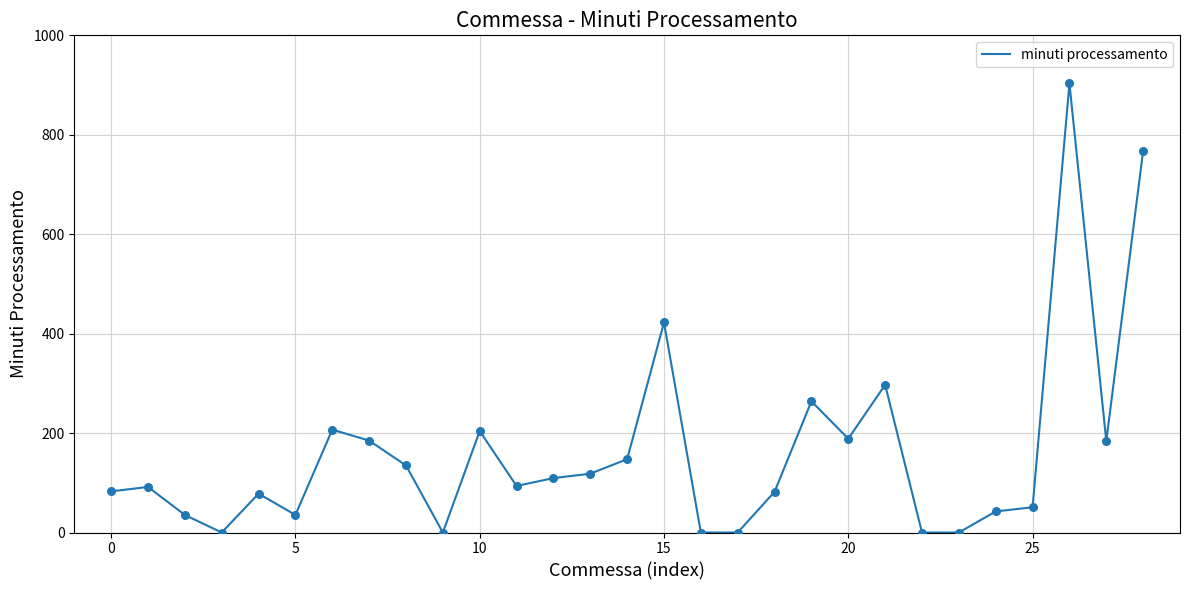

What is the greatest value displayed?

903.3